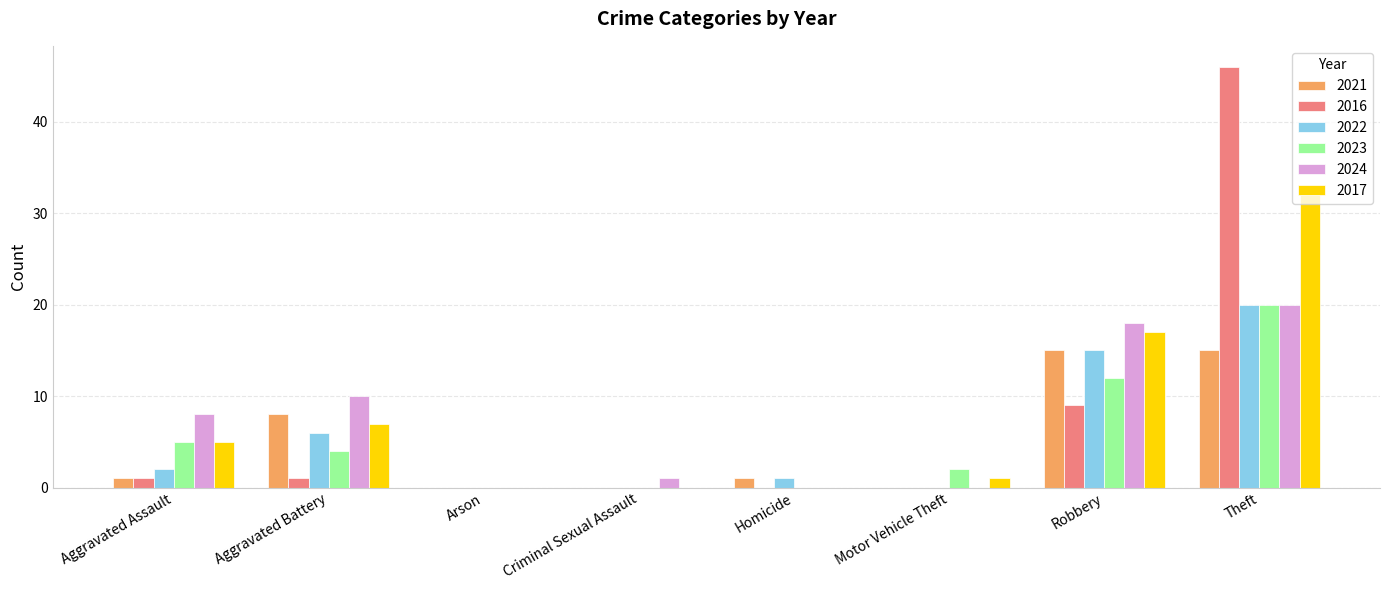

What are all the series names shown in the legend?

2021, 2016, 2022, 2023, 2024, 2017